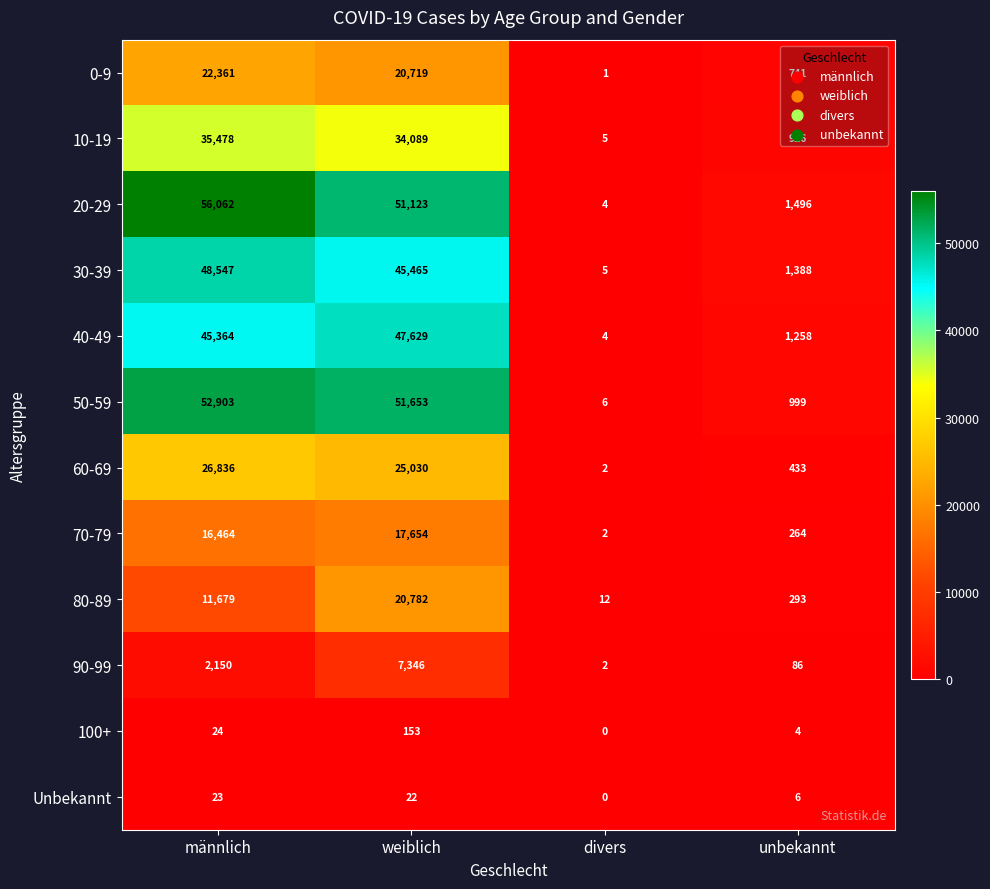

Is the value of 10-19 at männlich greater than the value of 80-89 at weiblich?

Yes